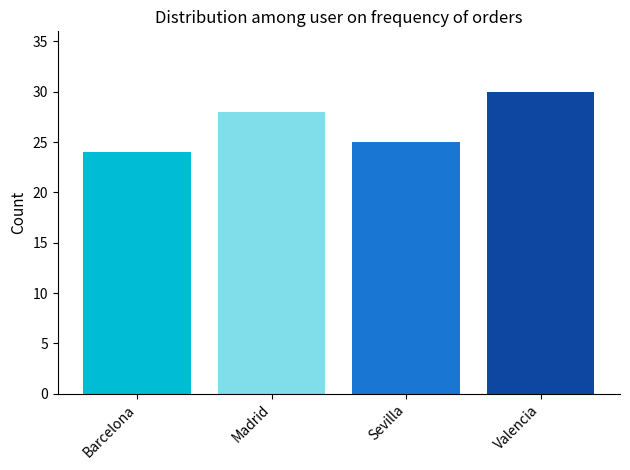

How many bars are there in total?

4